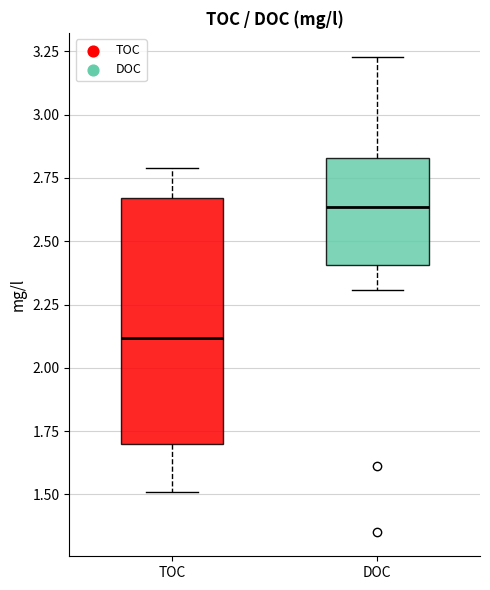

Which box is the tallest, from its lower edge to its upper edge?

TOC